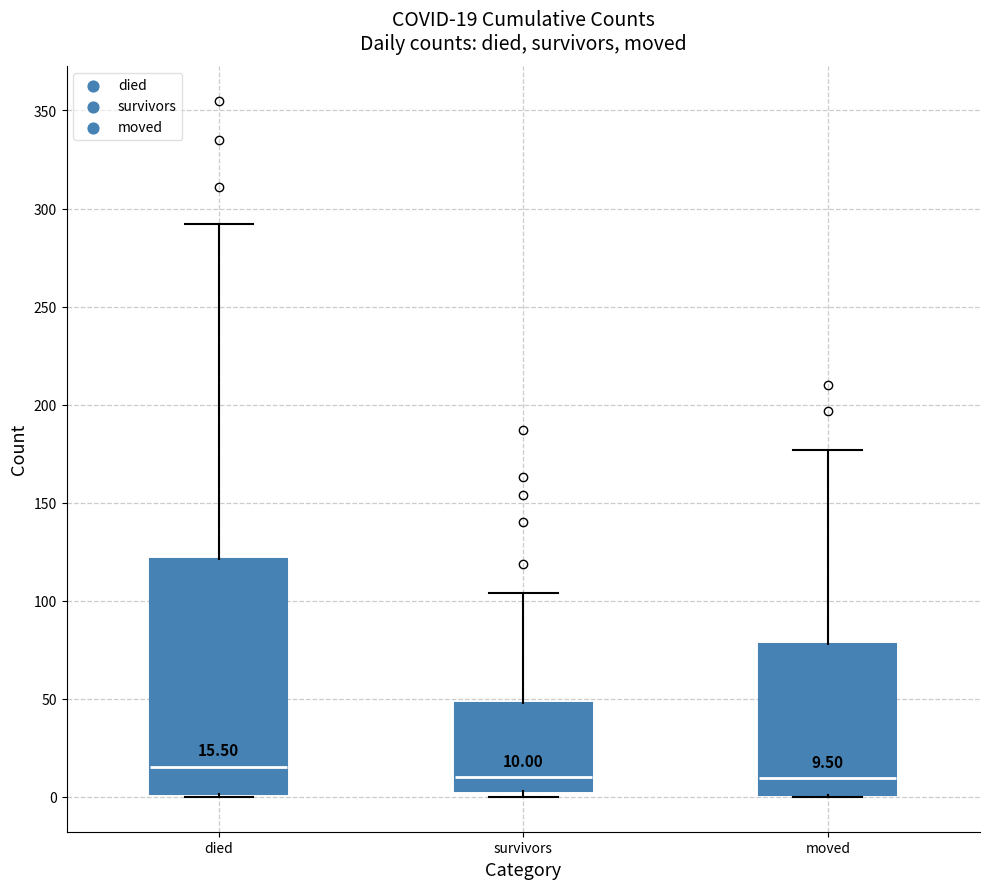

Which box is the tallest, from its lower edge to its upper edge?

died